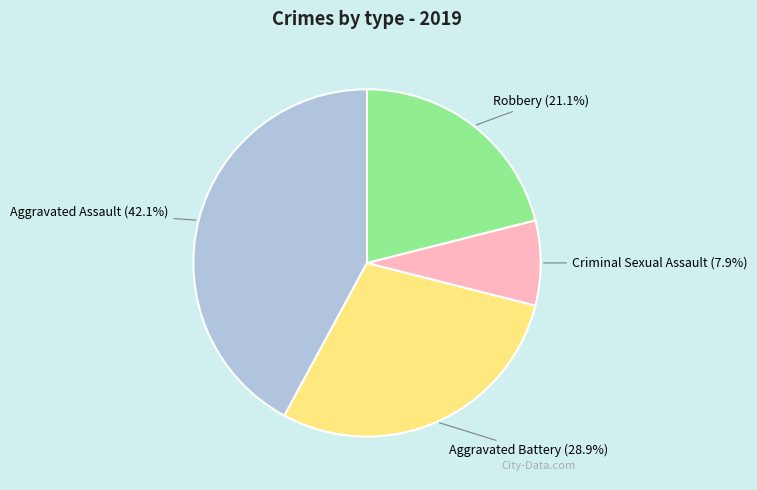

Do Aggravated Assault and Robbery together represent more than half of the pie?

Yes